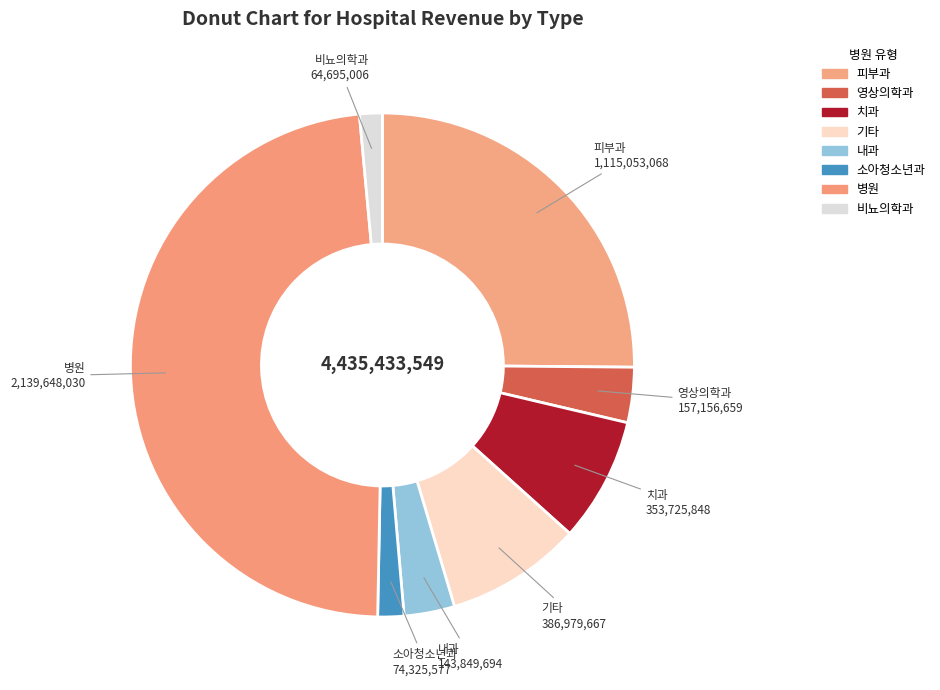

Count the number of slices in the pie.

8